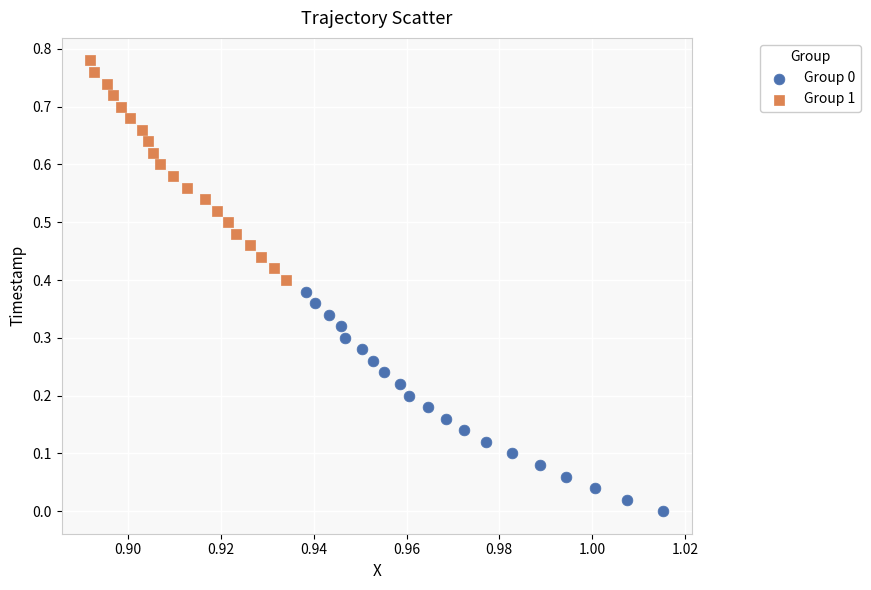

Which series reaches the maximum Y coordinate?

Group 1